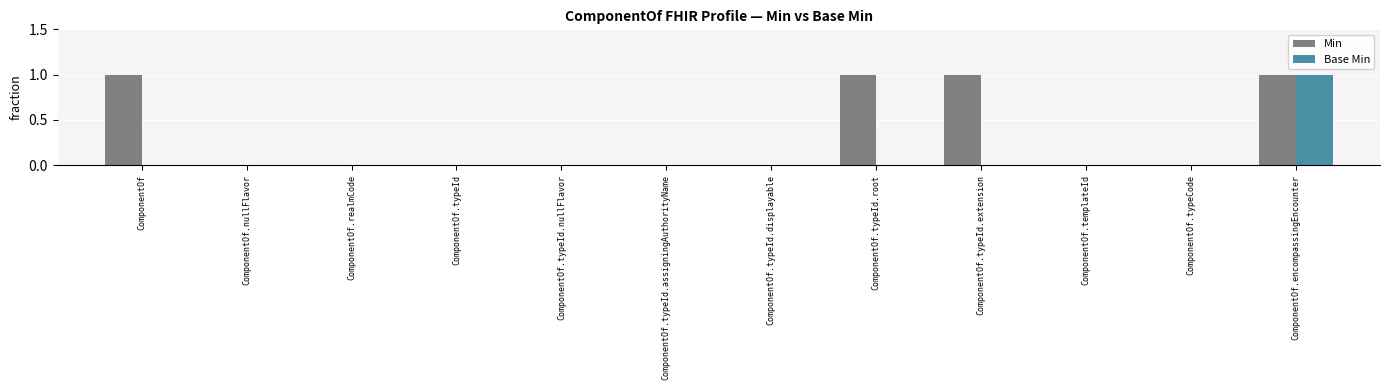

Which category has the highest value in the Base Min series?

ComponentOf.encompassingEncounter